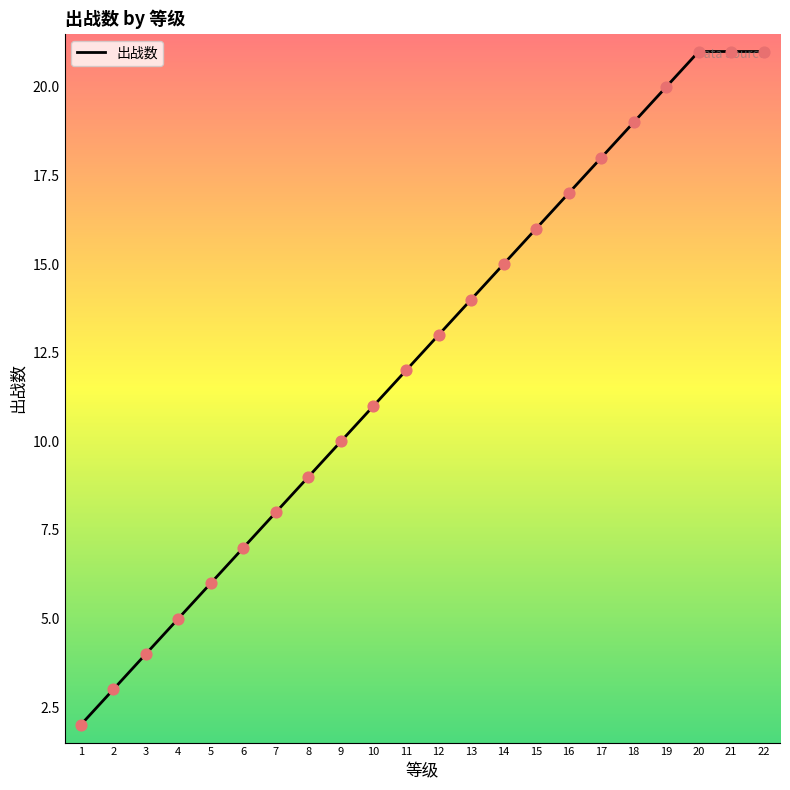

Which has a higher value, 14 or 21?

21